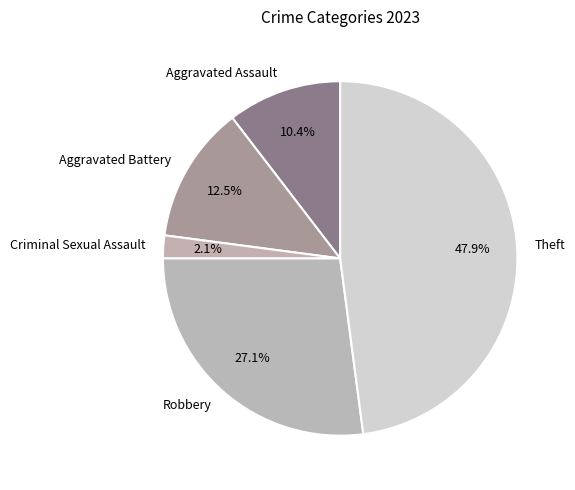

To the nearest percent, what portion does Robbery represent?

27%